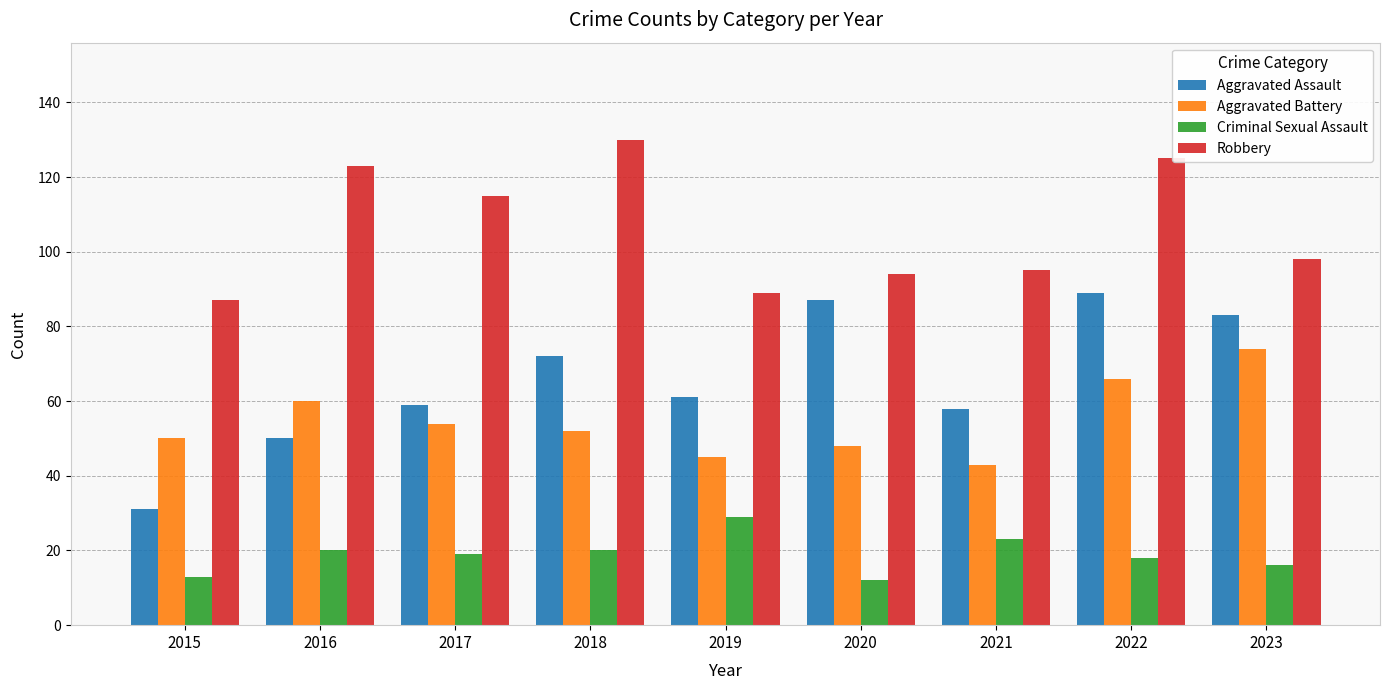

At how many categories does at least one series exceed 15?

9